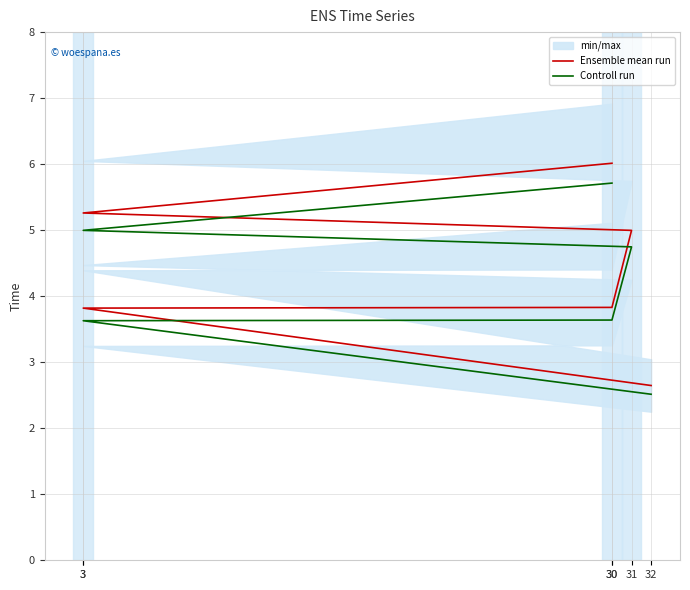

List the series in order of their overall mean, highest first.

Ensemble mean run, Controll run